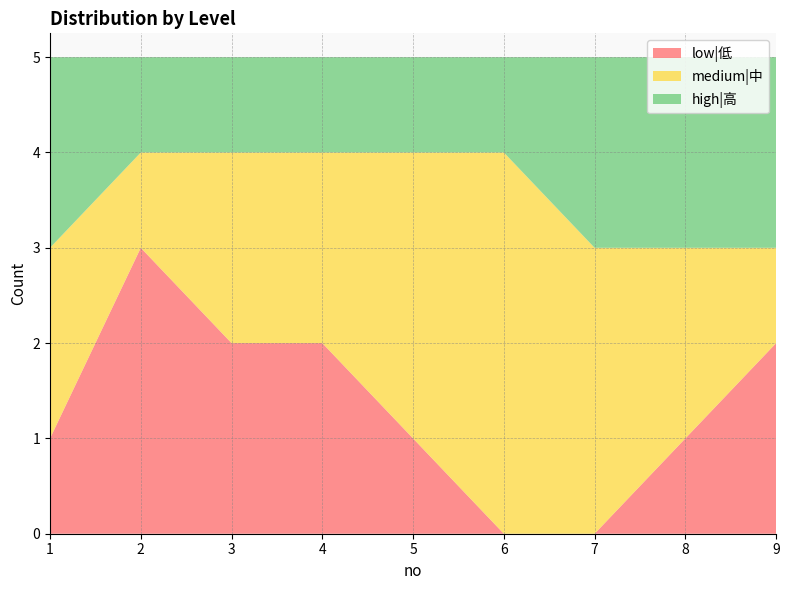

Reading right to left, transcribe all the data shown in this chart.

low|低: 9=2	8=1	7=0	6=0	5=1	4=2	3=2	2=3	1=1
medium|中: 9=1	8=2	7=3	6=4	5=3	4=2	3=2	2=1	1=2
high|高: 9=2	8=2	7=2	6=1	5=1	4=1	3=1	2=1	1=2